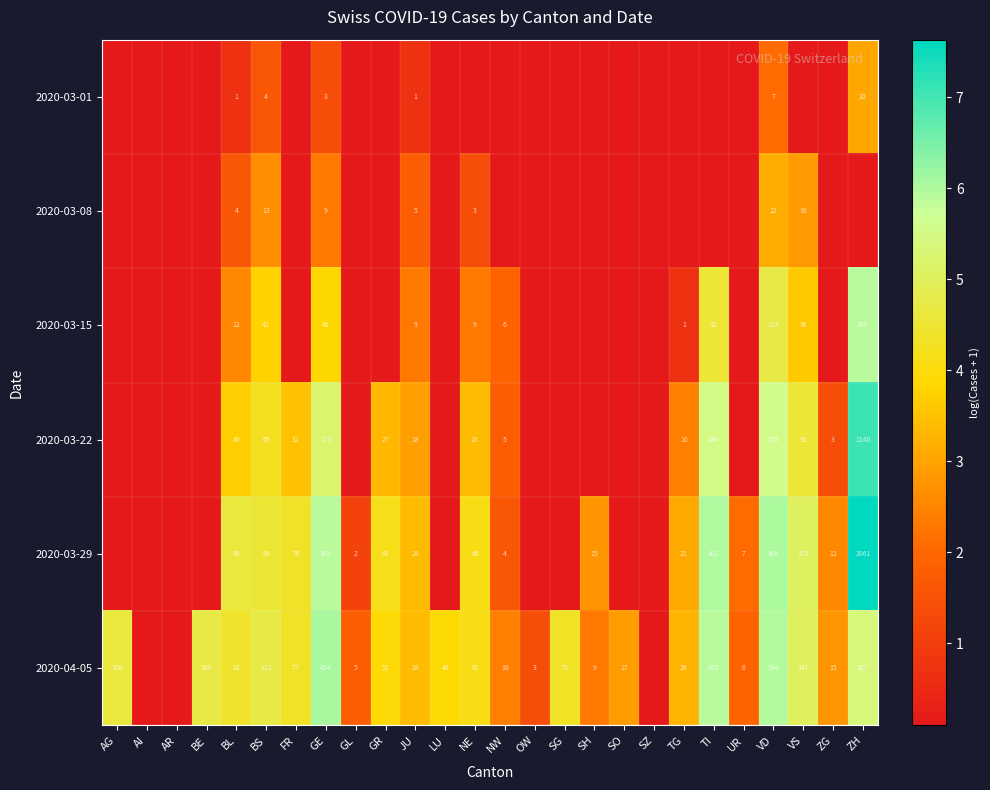

Is the value of 2020-04-05 at BS greater than the value of 2020-03-22 at GE?

No